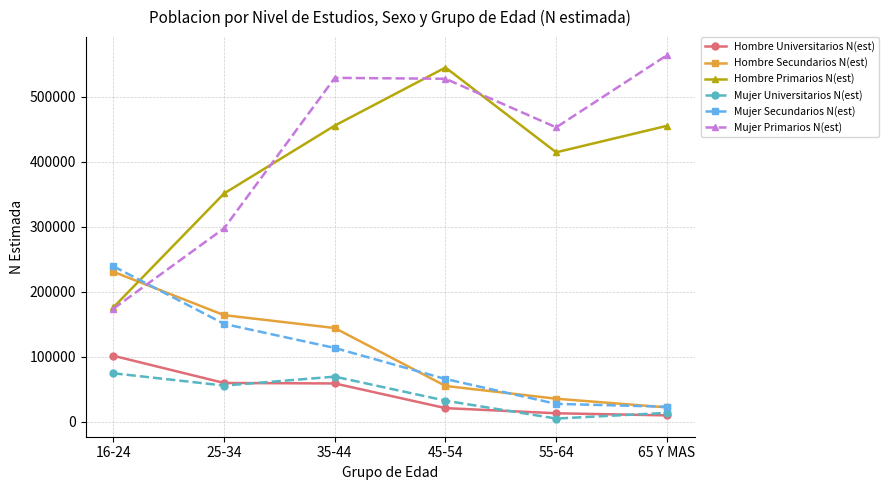

Which series has the largest range (max minus min)?

Mujer Primarios N(est)